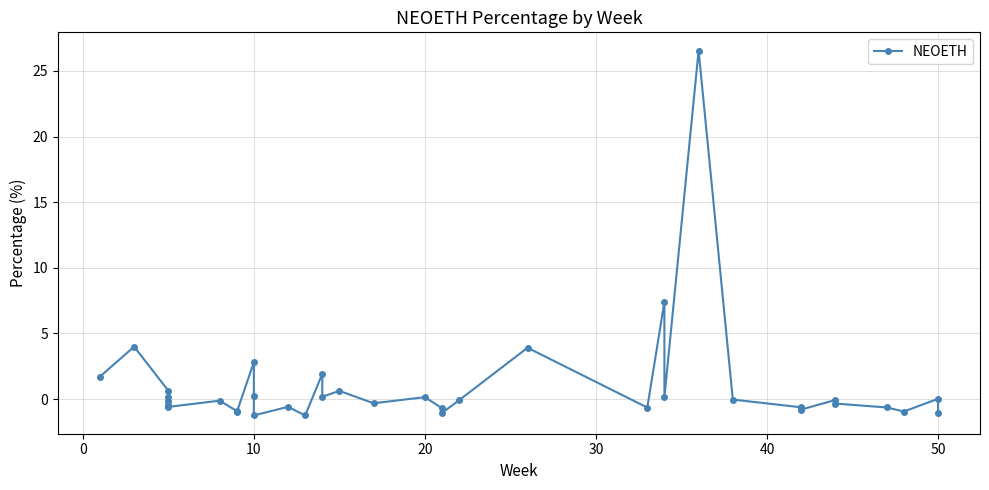

Reading left to right, extract all data points from this chart.

1.7	4.0	0.6	0.2	-0.1	-0.4	-0.5	-0.5	-0.6	-0.1	-0.9	-1.0	2.8	0.2	-1.2	-0.6	-1.2	1.9	0.2	0.6	-0.3	0.1	-0.7	-1.0	-0.1	3.9	-0.6	7.4	0.1	26.5	-0.0	-0.6	-0.6	-0.8	-0.1	-0.3	-0.6	-0.9	0.0	-1.1